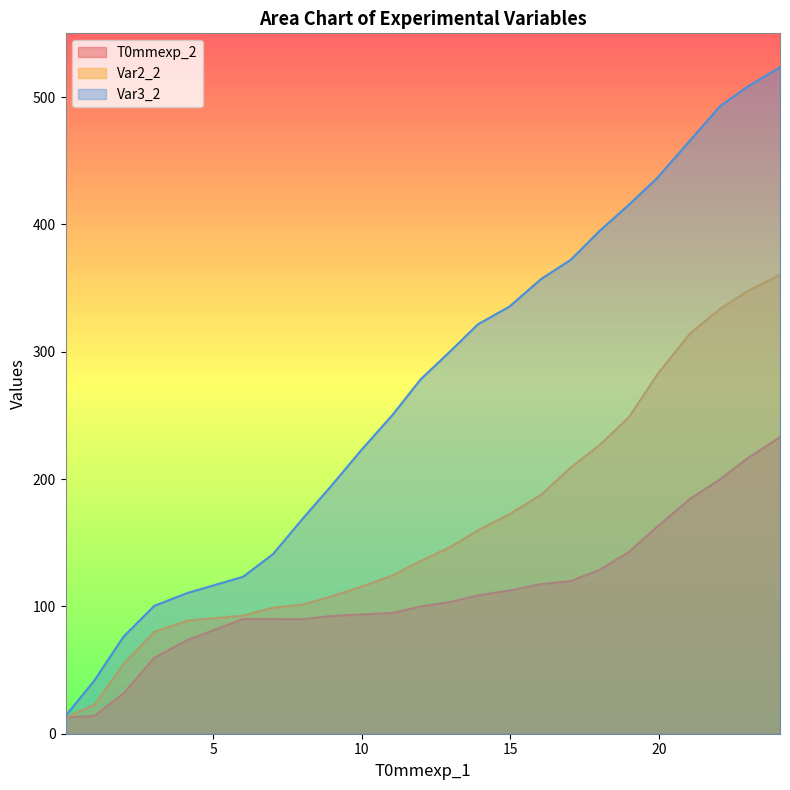

Rank the series by their average value, from lowest to highest.

T0mmexp_2, Var2_2, Var3_2